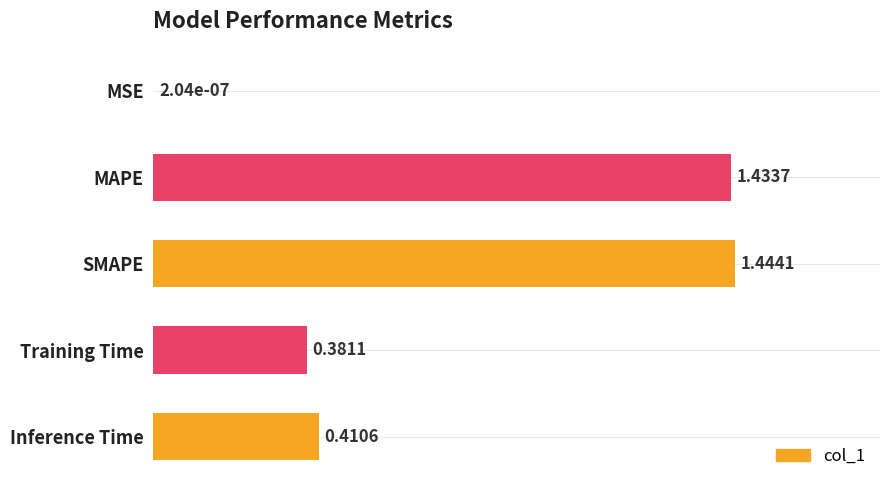

Which label corresponds to the largest value in the chart?

SMAPE